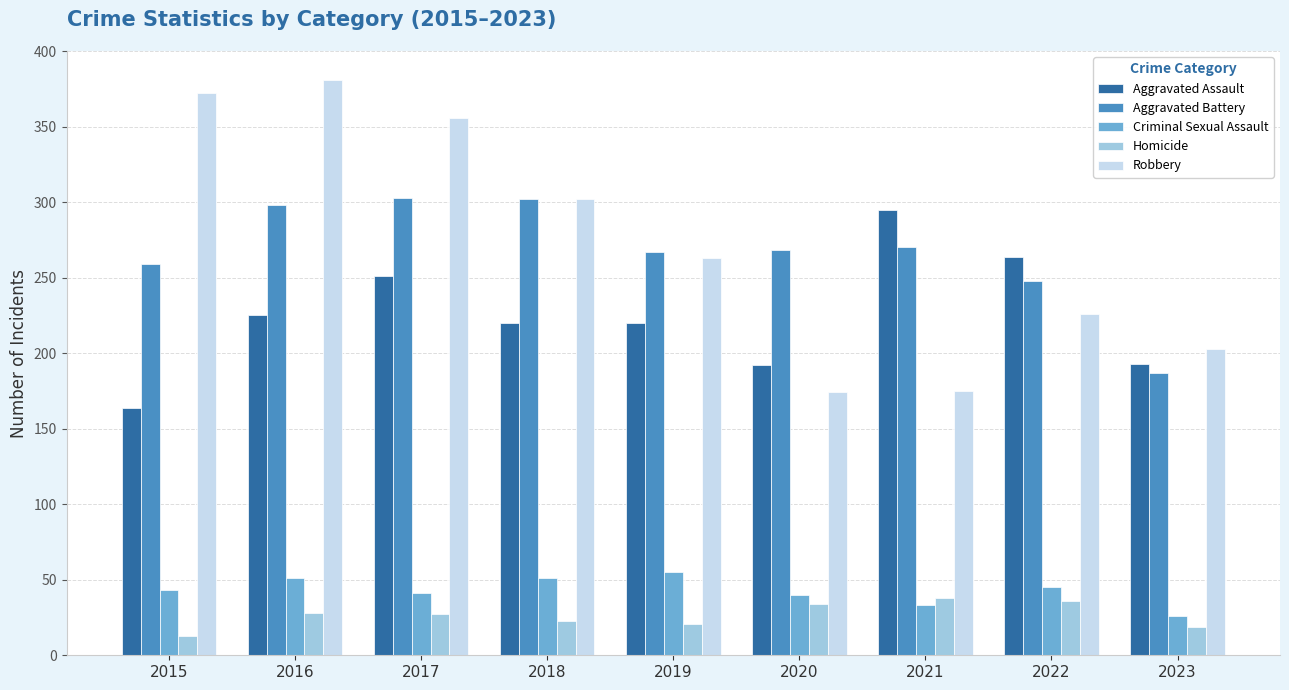

Are the bars horizontal?

No